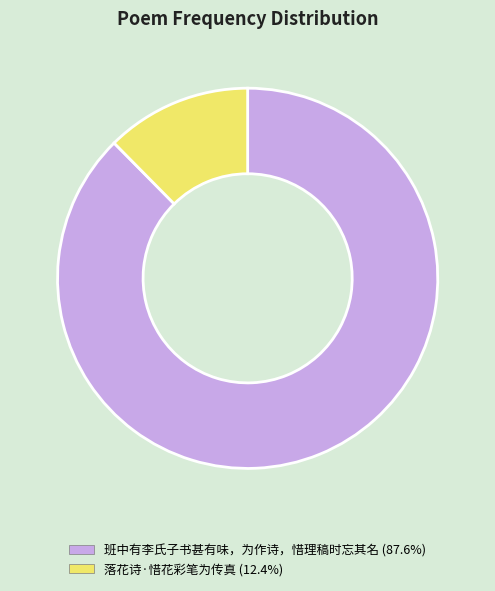

Which category has the smallest portion of the pie?

落花诗·惜花彩笔为传真